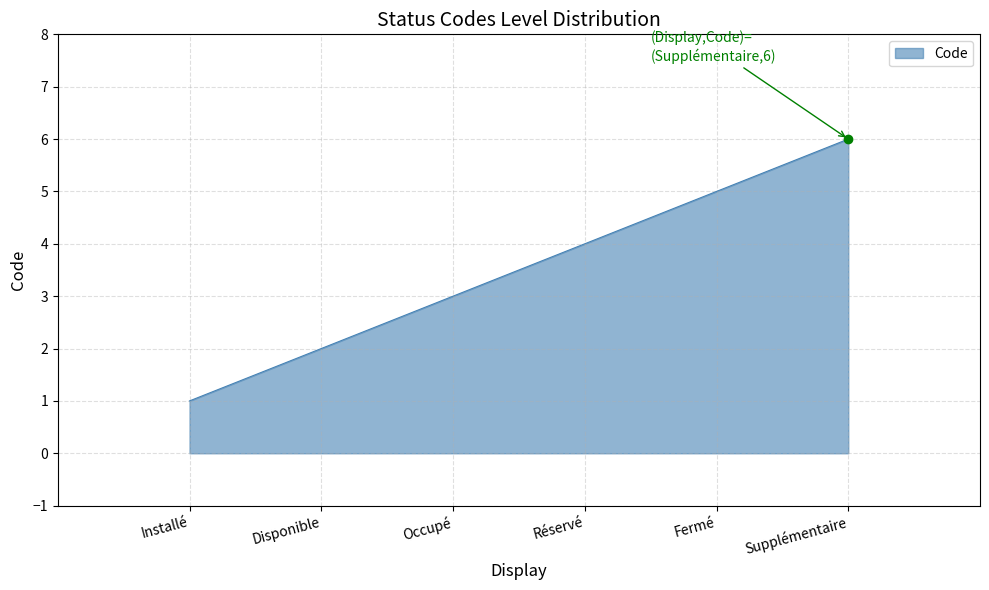

Rank the categories by value from highest to lowest.

Supplémentaire, Fermé, Réservé, Occupé, Disponible, Installé